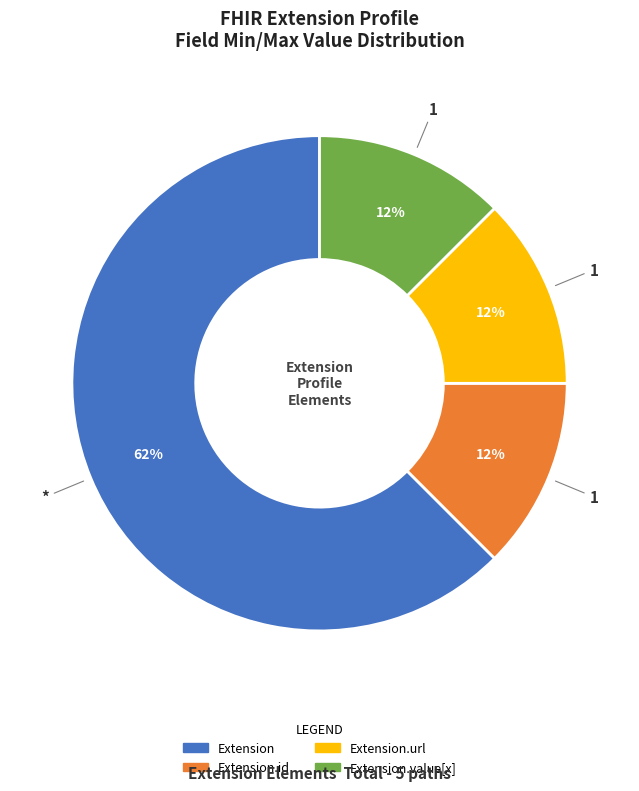

To the nearest percent, what is the average slice percentage?

25%